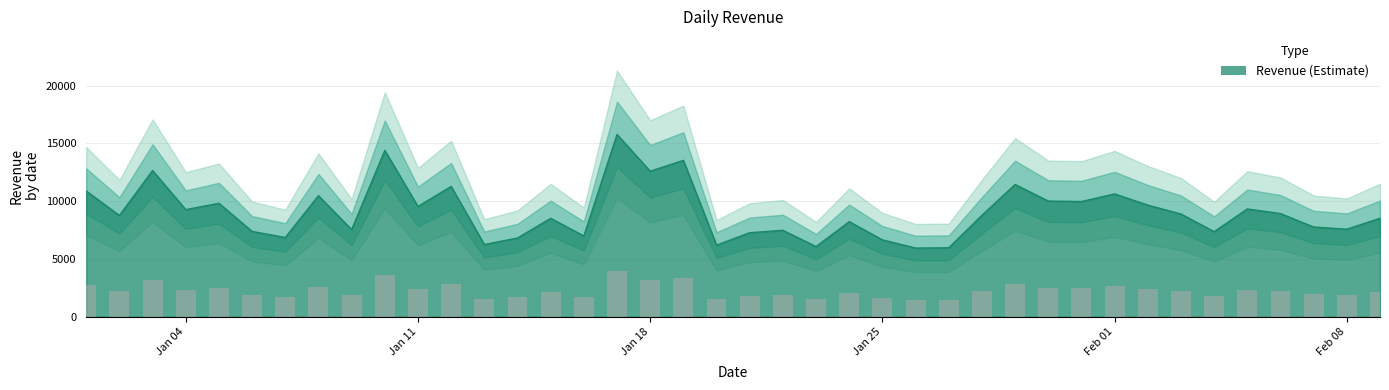

Rank the categories by value from lowest to highest.

2016-01-26, 2016-01-27, 2016-01-23, 2016-01-20, 2016-01-13, 2016-01-25, 2016-01-14, 2016-01-07, 2016-01-16, 2016-01-21, 2016-02-04, 2016-01-06, 2016-01-22, 2016-01-09, 2016-02-08, 2016-02-07, 2016-01-24, 2016-01-15, 2016-02-09, 2016-01-02, 2016-01-28, 2016-02-03, 2016-02-06, 2016-01-04, 2016-02-05, 2016-01-11, 2016-02-02, 2016-01-05, 2016-01-31, 2016-01-30, 2016-01-08, 2016-02-01, 2016-01-01, 2016-01-12, 2016-01-29, 2016-01-18, 2016-01-03, 2016-01-19, 2016-01-10, 2016-01-17